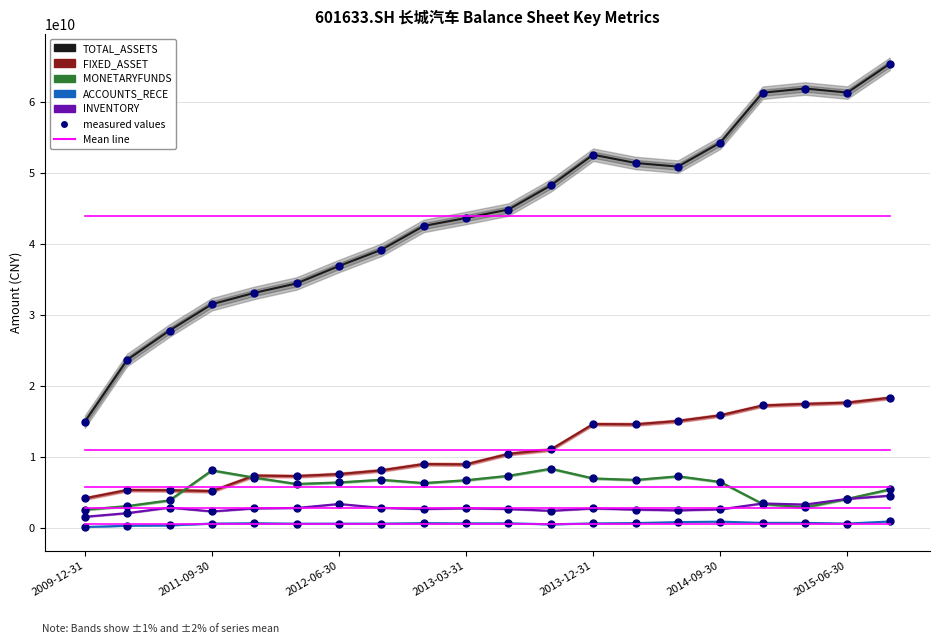

The value of MONETARYFUNDS at 2015-06-30 is 1575678916.0. True or false?

False